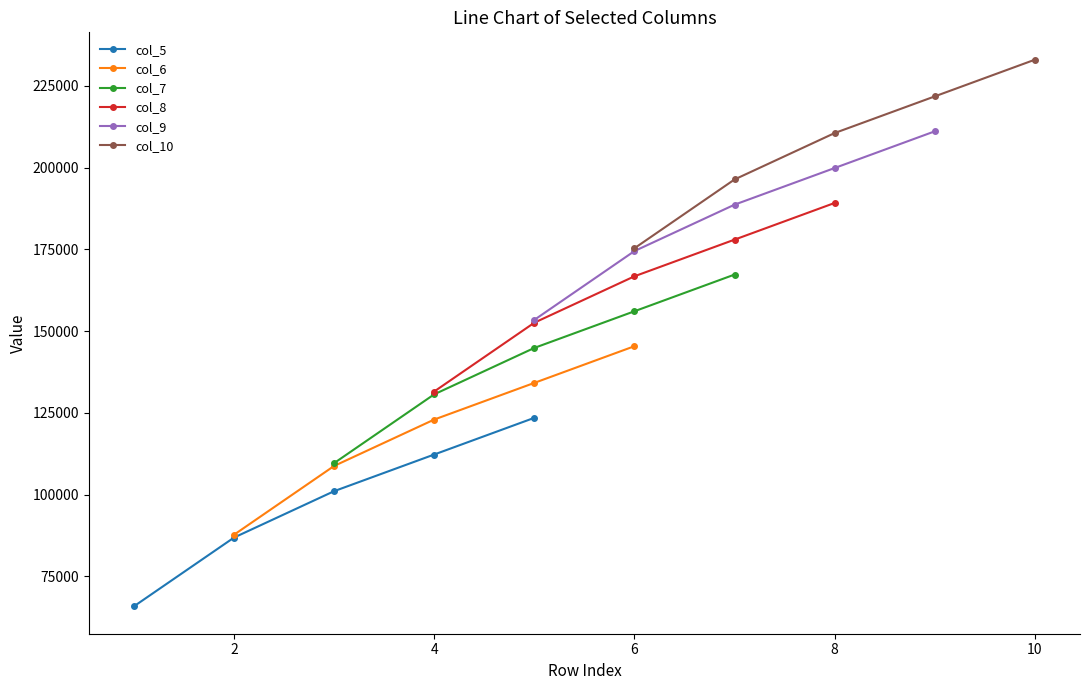

Which series has the largest range (max minus min)?

col_8